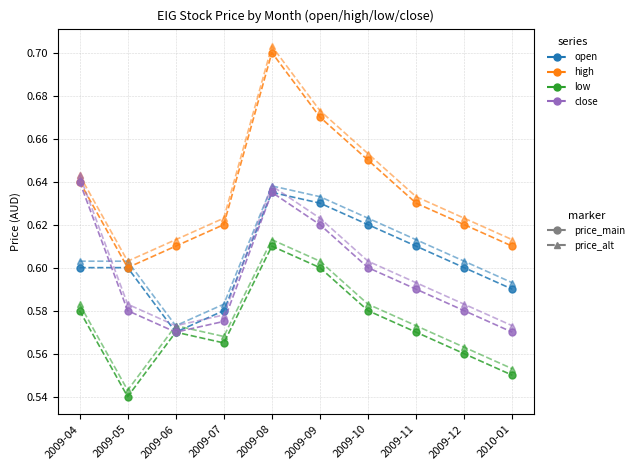

At which category is the sum across all series the highest?

2009-08